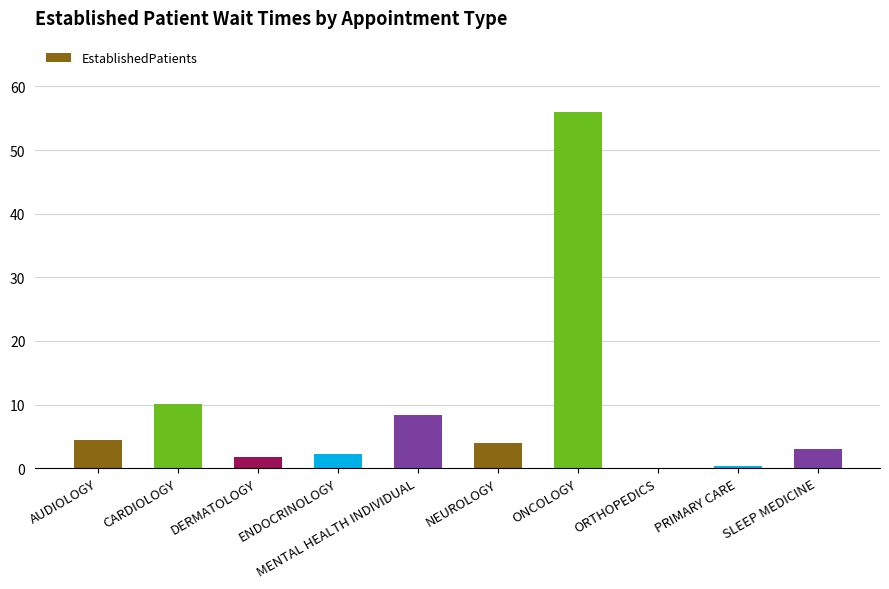

Reading right to left, transcribe all the data shown in this chart.

3.0	0.4	0.0	56.0	4.0	8.4	2.2	1.7	10.1	4.4